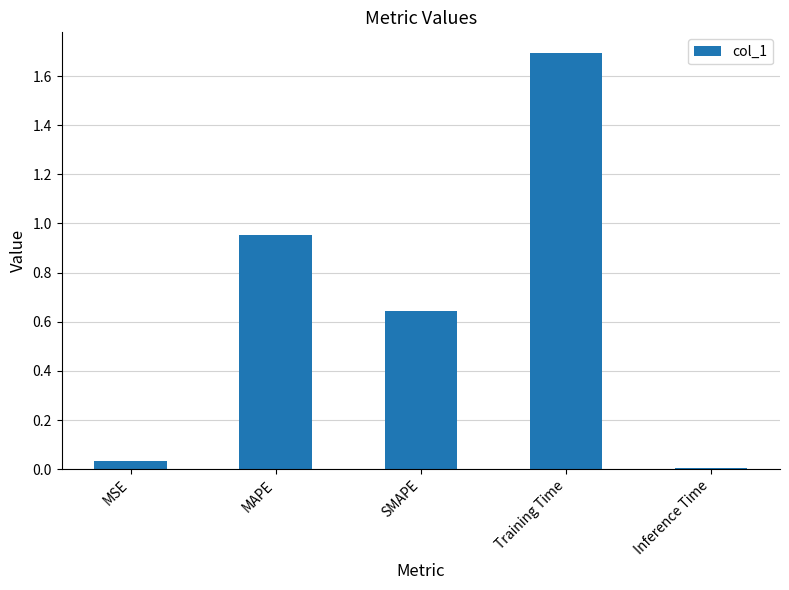

Which label corresponds to the smallest value in the chart?

Inference Time